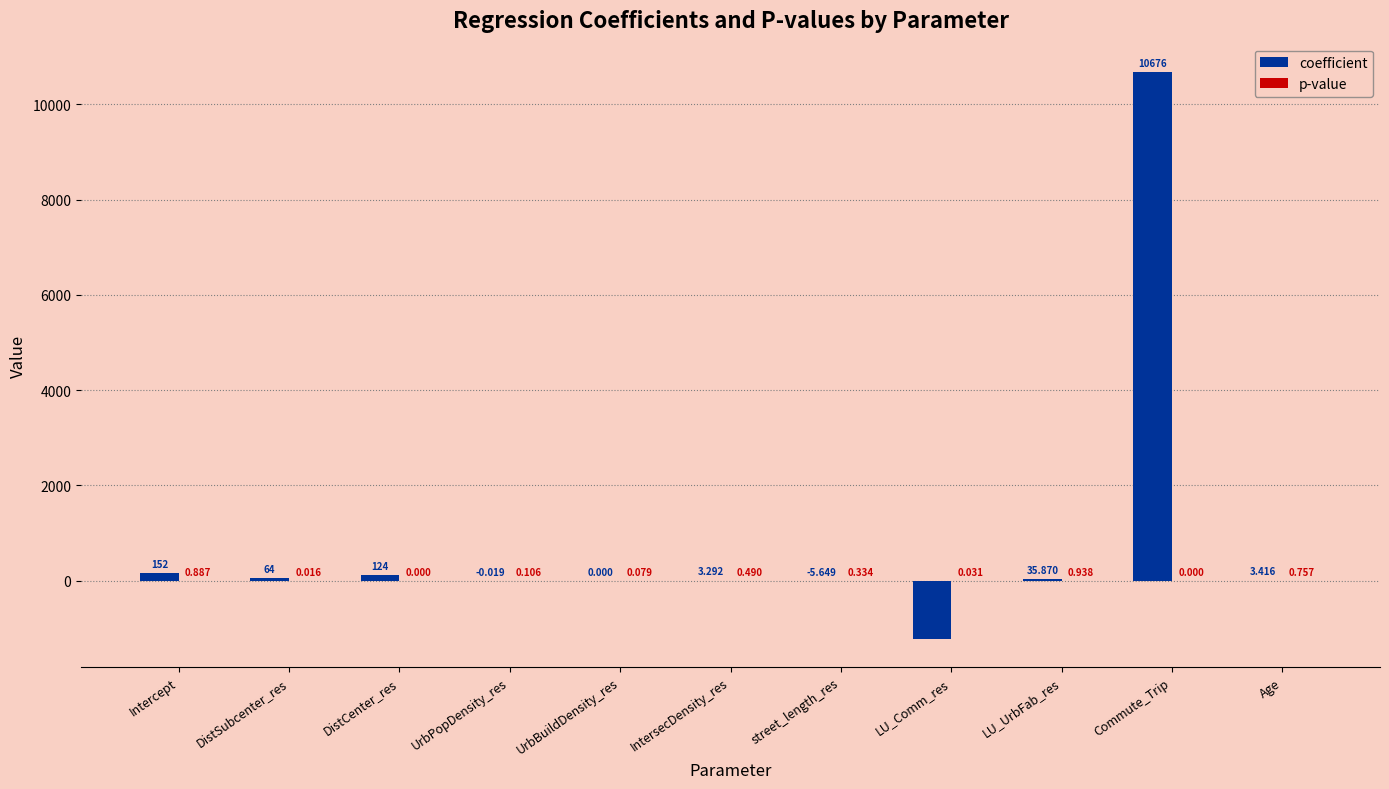

Where is coefficient nearest to the value 4730?

Intercept